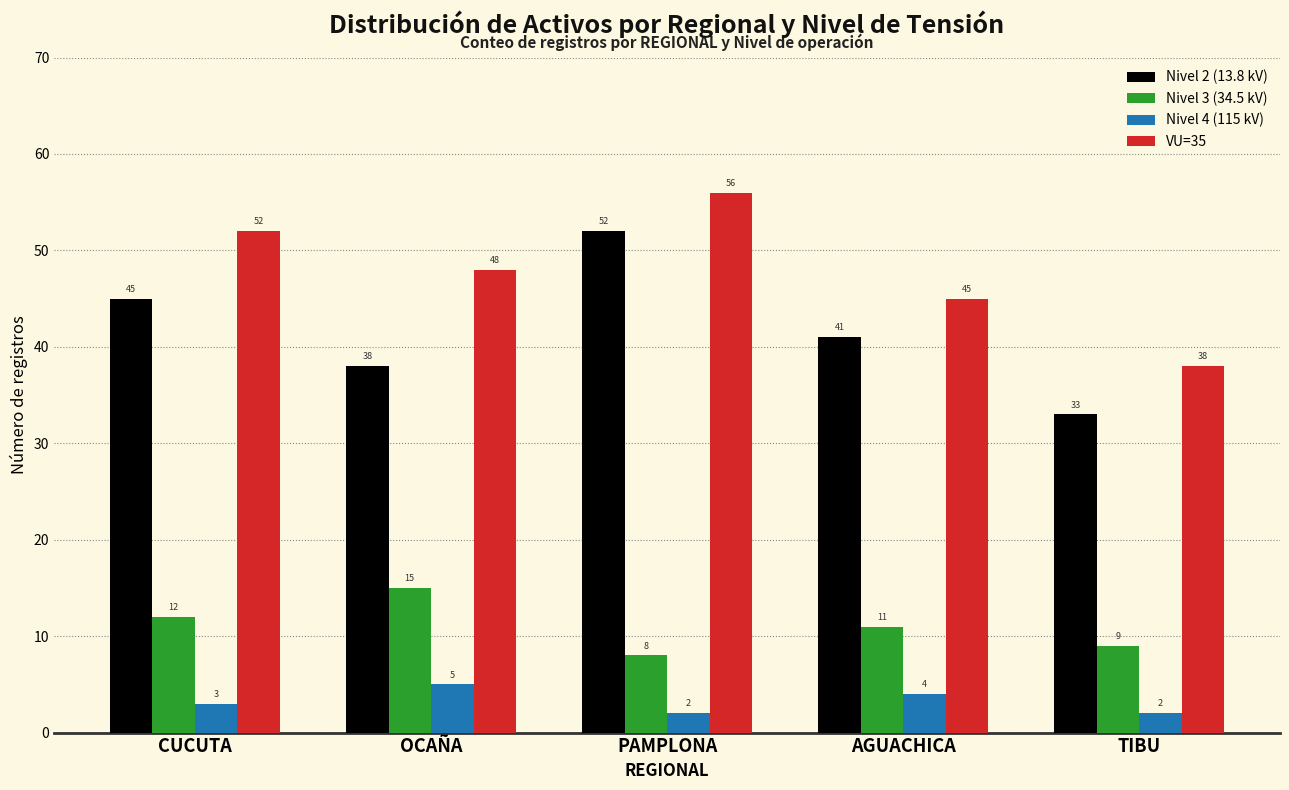

The Nivel 3 (34.5 kV) series shows 18 at AGUACHICA. True or false?

False